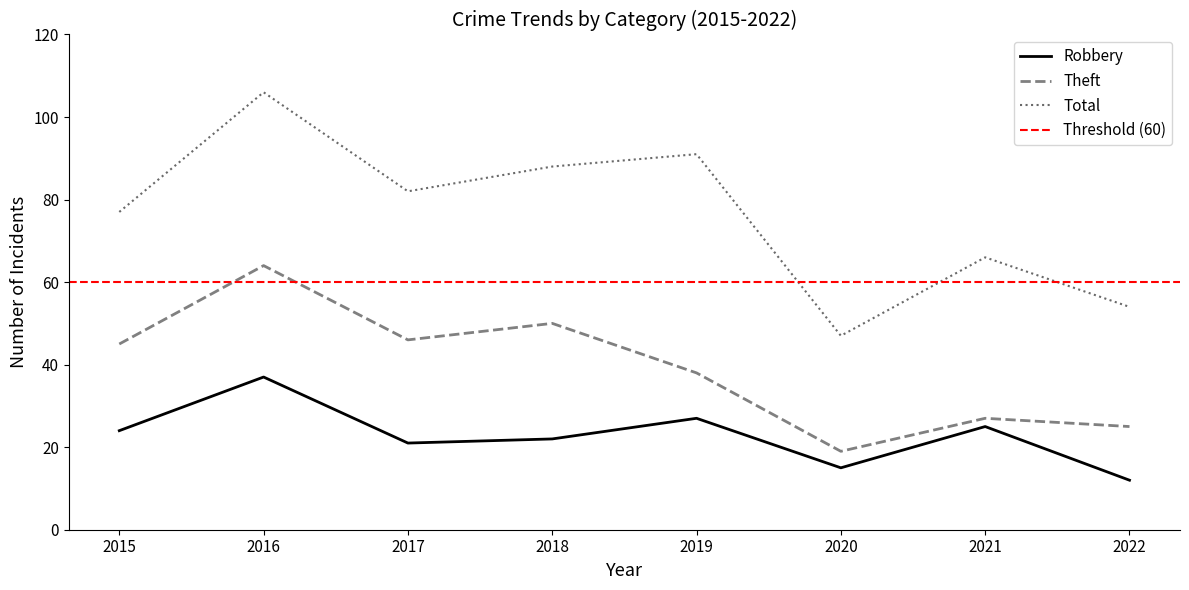

How many interior local valleys does the Theft series have?

2